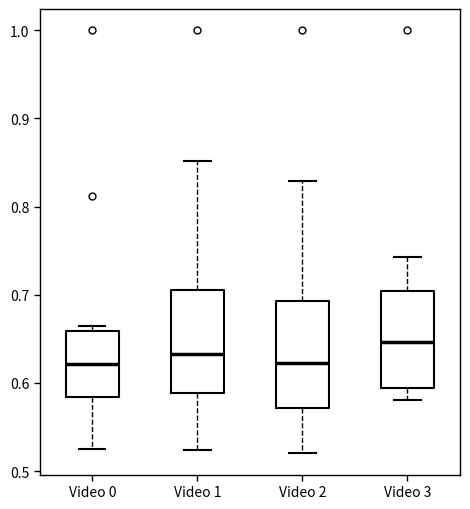

Reading left to right, transcribe this box plot: for each box, give where its median line is, the range the box spans, and where its two whiskers end, as read against the y-axis. The values are not printed on the chart, so give them approximately, as read against the axis.

Video 0: median 0.62, box 0.58 to 0.66, whiskers 0.53 to 0.66 (just above the box's upper edge)
Video 1: median 0.63, box 0.59 to 0.71, whiskers 0.52 to 0.85
Video 2: median 0.62, box 0.57 to 0.69, whiskers 0.52 to 0.83
Video 3: median 0.65, box 0.59 to 0.70, whiskers 0.58 to 0.74